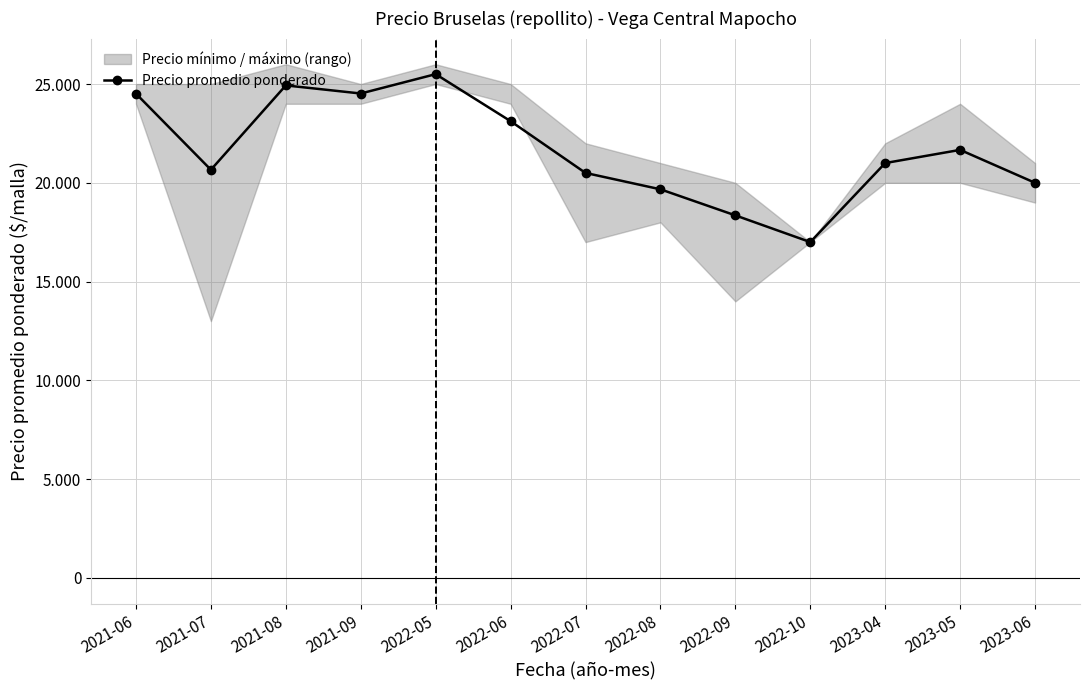

What is the sum of all values?

281432